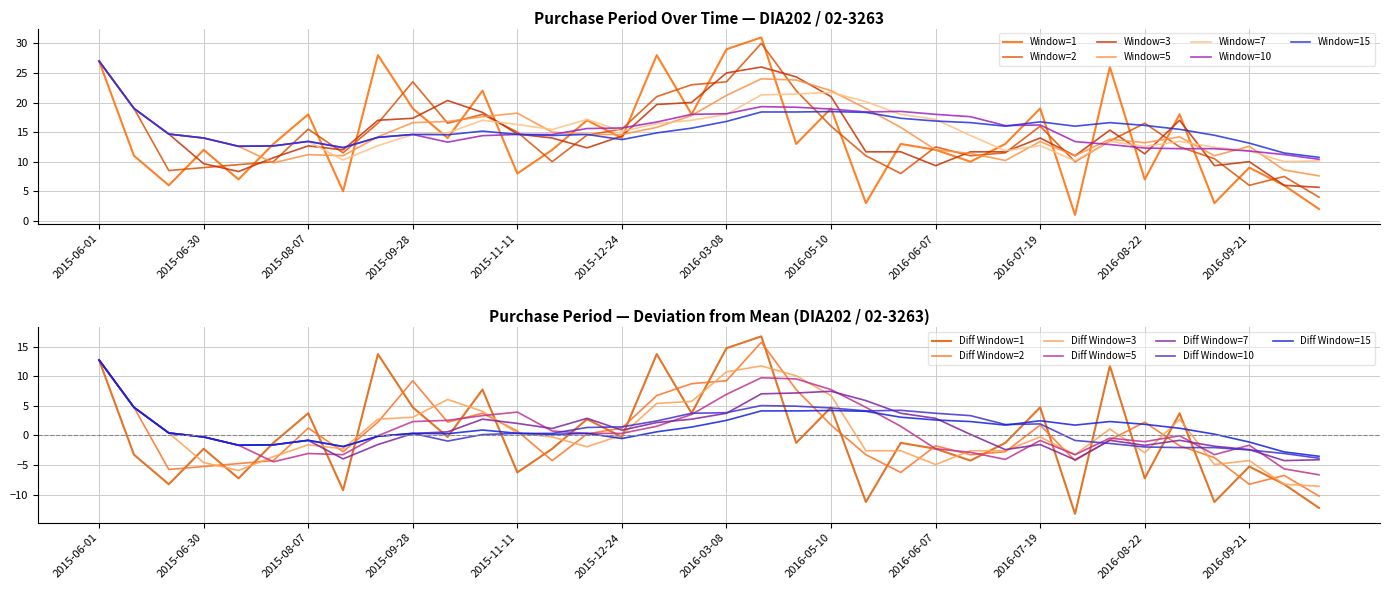

At which category does the data reach its first local valley?

2015-06-18